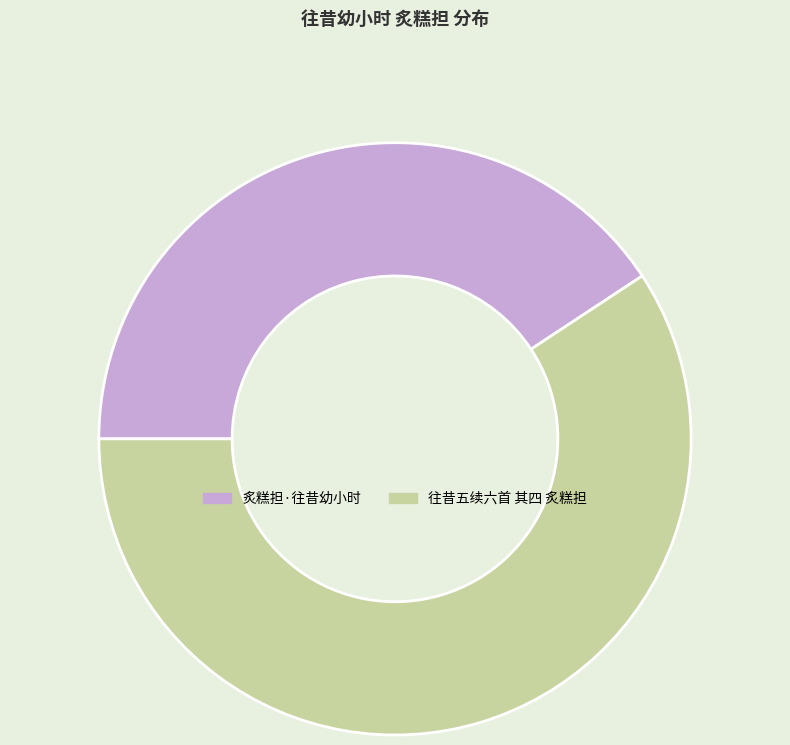

Is it true that 往昔五续六首 其四 炙糕担 is 69% of the pie?

False